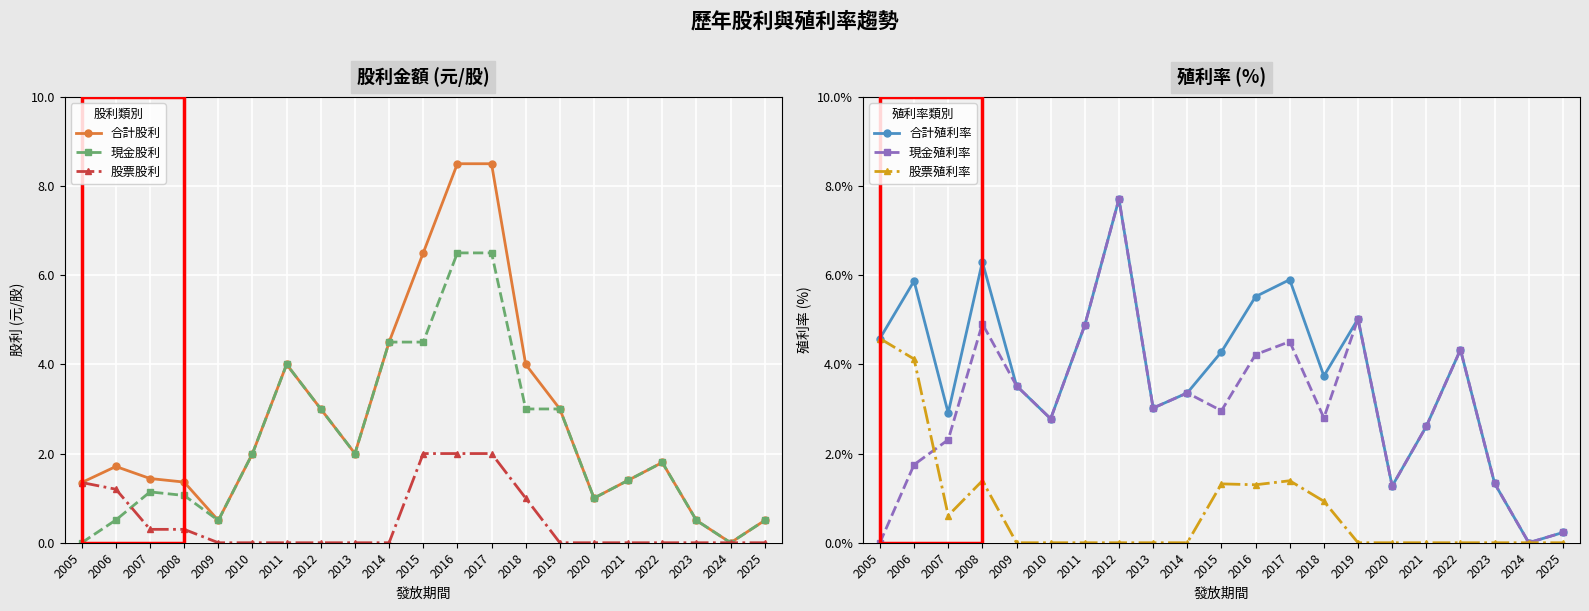

What is the difference between the maximum and second lowest values in the 合計股利 series?

8.0